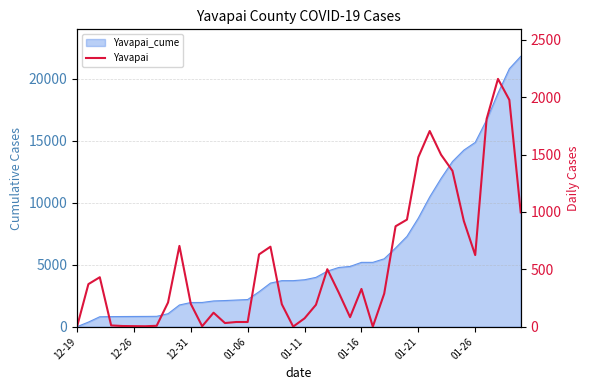

What is the value of the 29th point from the left?

875